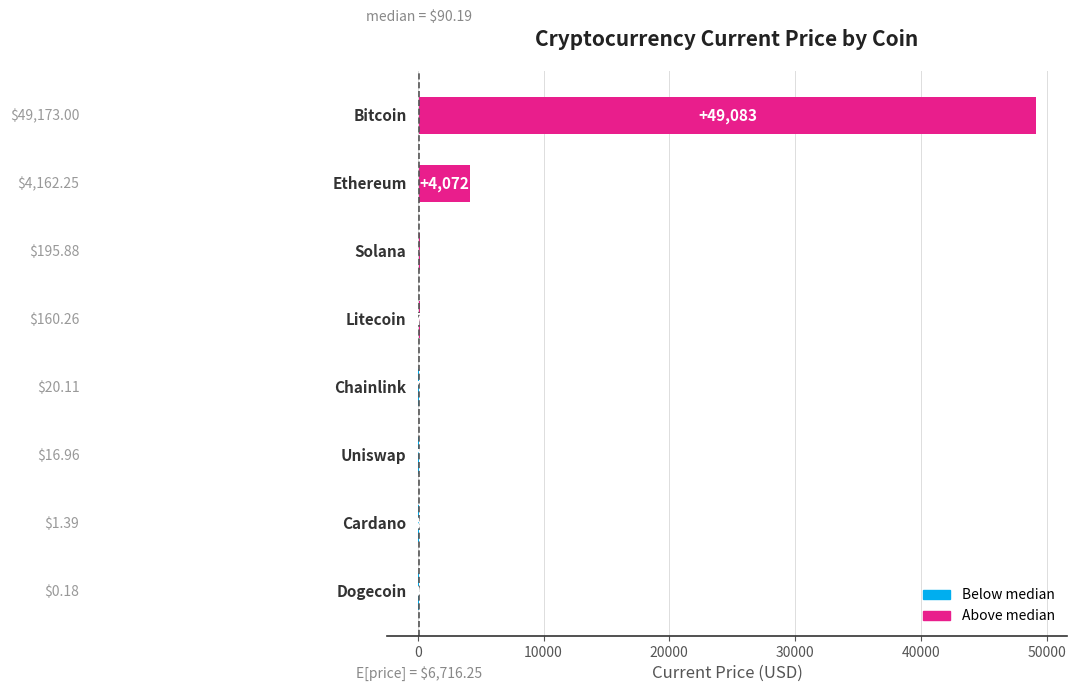

What is the maximum value shown in the chart?

49082.8